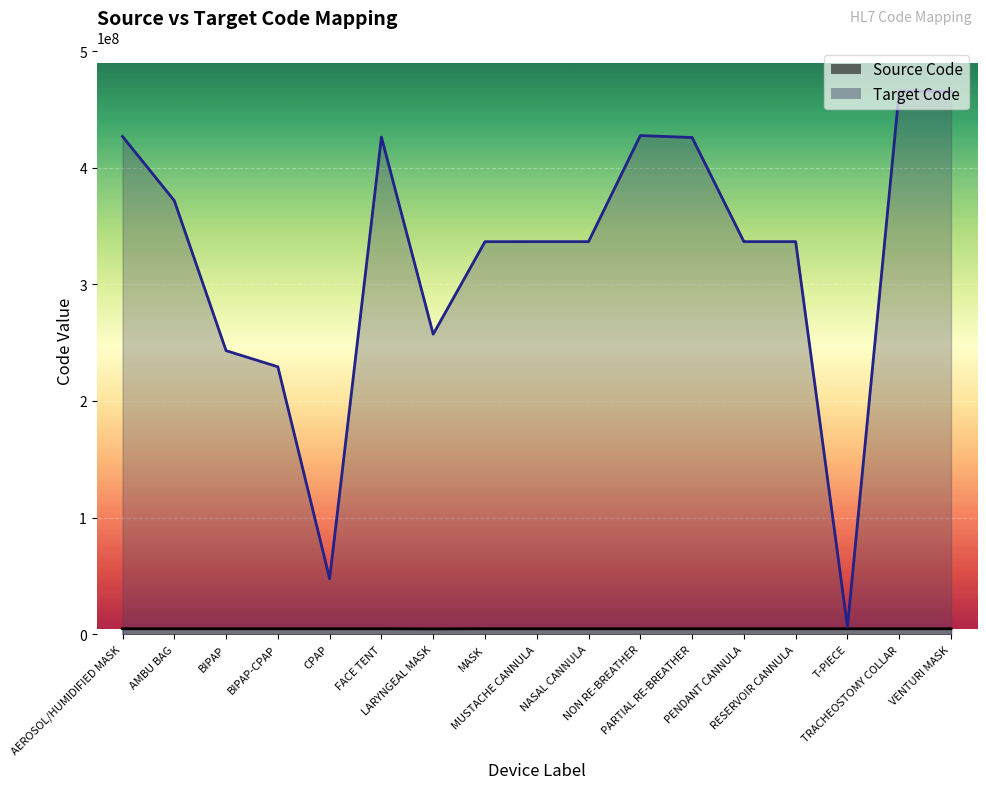

How many series are shown in this chart?

2